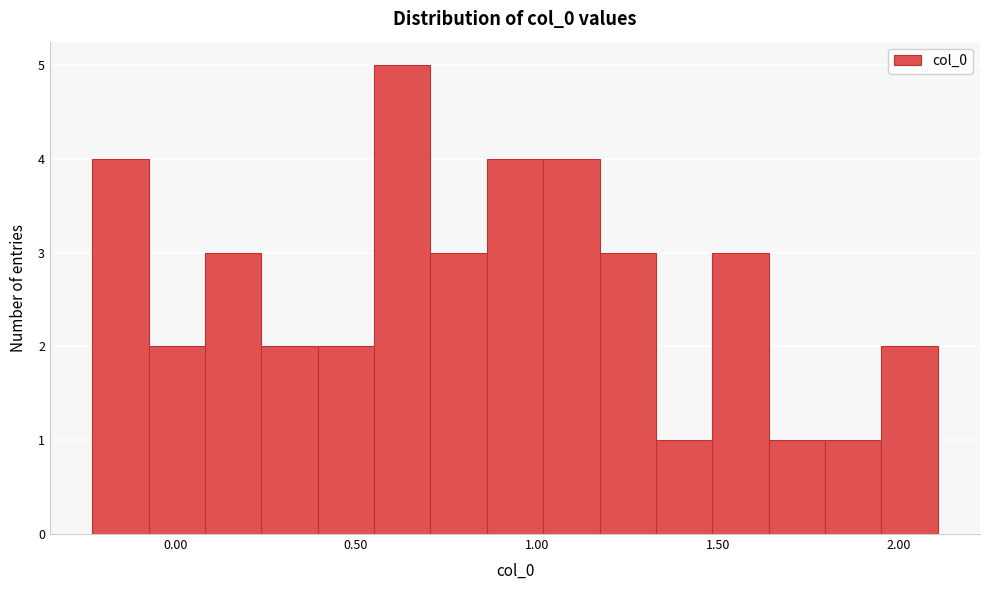

Around what value on the x-axis is the tallest bar? Give the approximate position of its centre, as read against the axis.

0.65